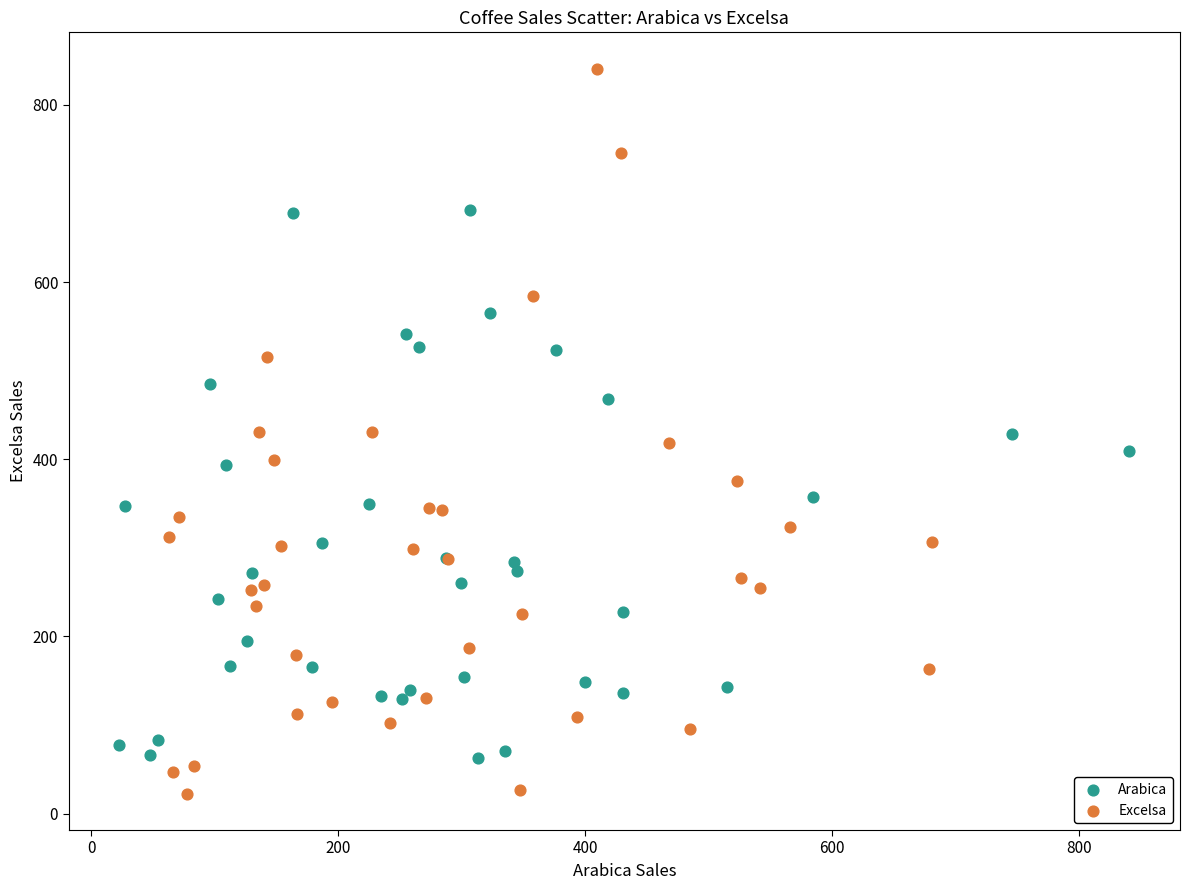

Which series contains the highest Y value?

Excelsa